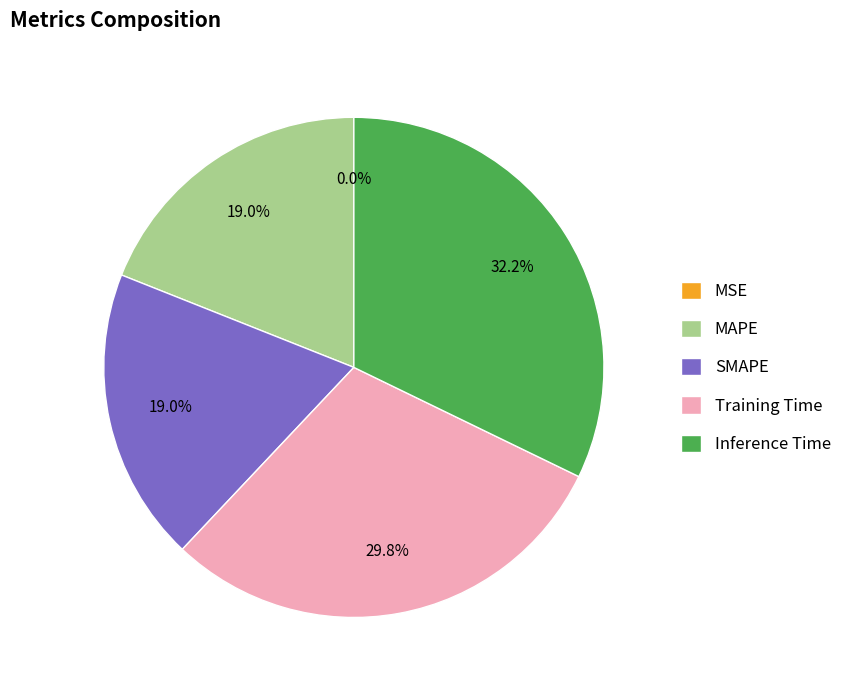

To the nearest percent, what percentage of the pie is MAPE?

19%